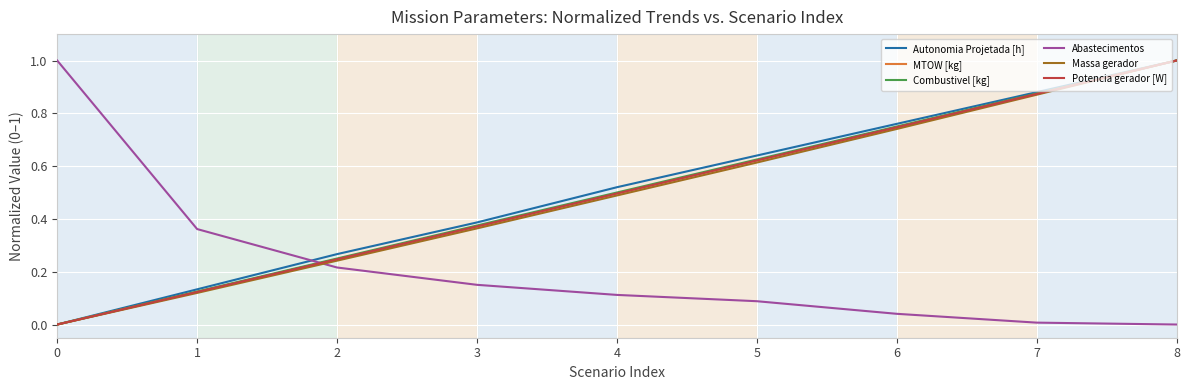

Between 3 and 4, which series saw the biggest shift?

Autonomia Projetada [h]